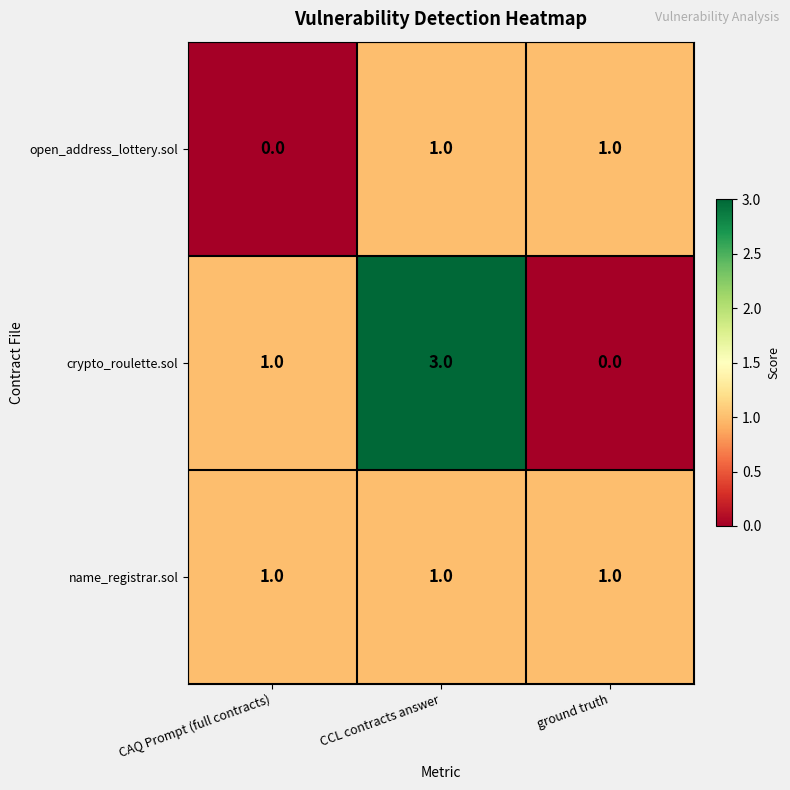

Reading left to right, extract all data points from this chart.

open_address_lottery.sol: 0	1	1
crypto_roulette.sol: 1	3	0
name_registrar.sol: 1	1	1